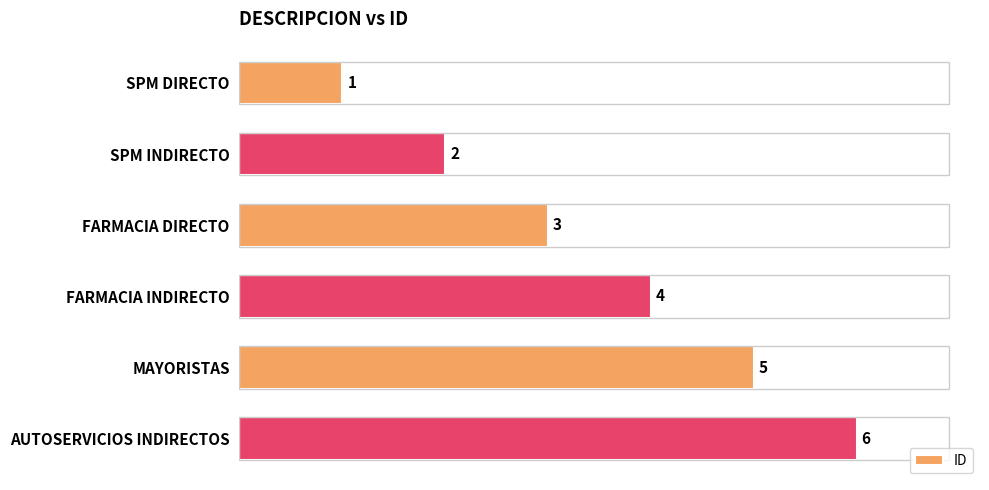

Between MAYORISTAS and SPM DIRECTO, which is larger?

MAYORISTAS